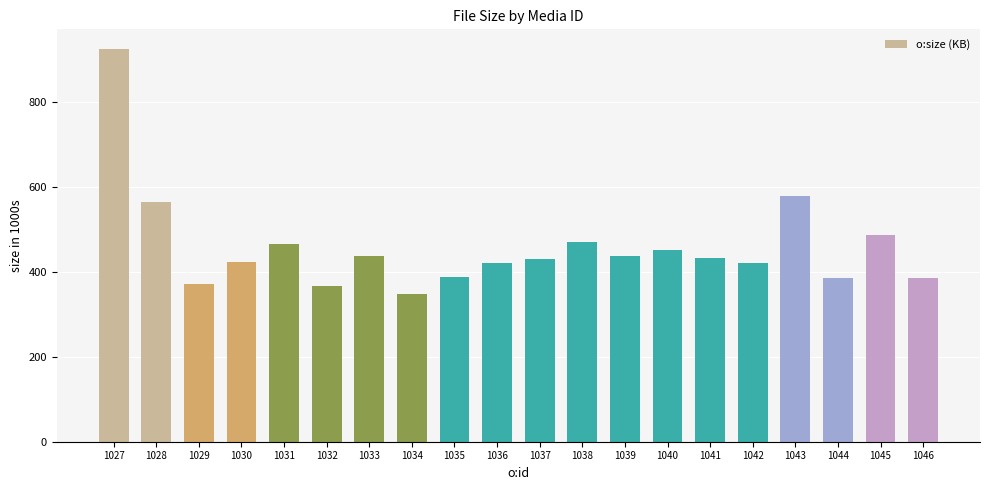

Which has a higher value, 1040 or 1039?

1040